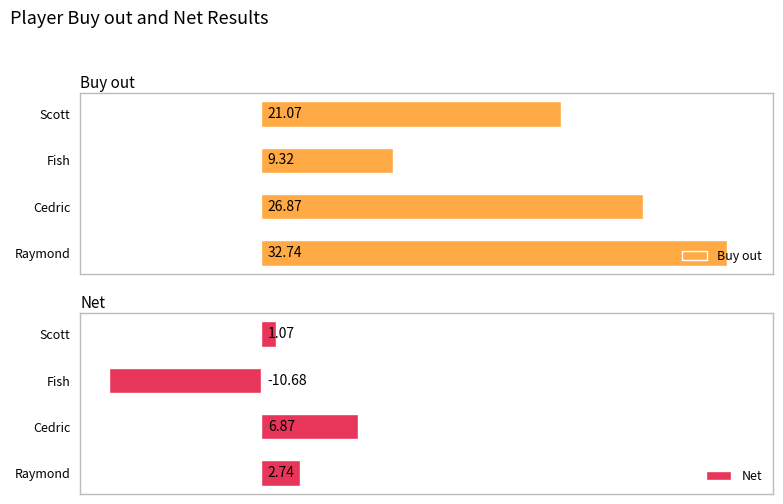

Which category has the highest value in the Buy out series?

Raymond